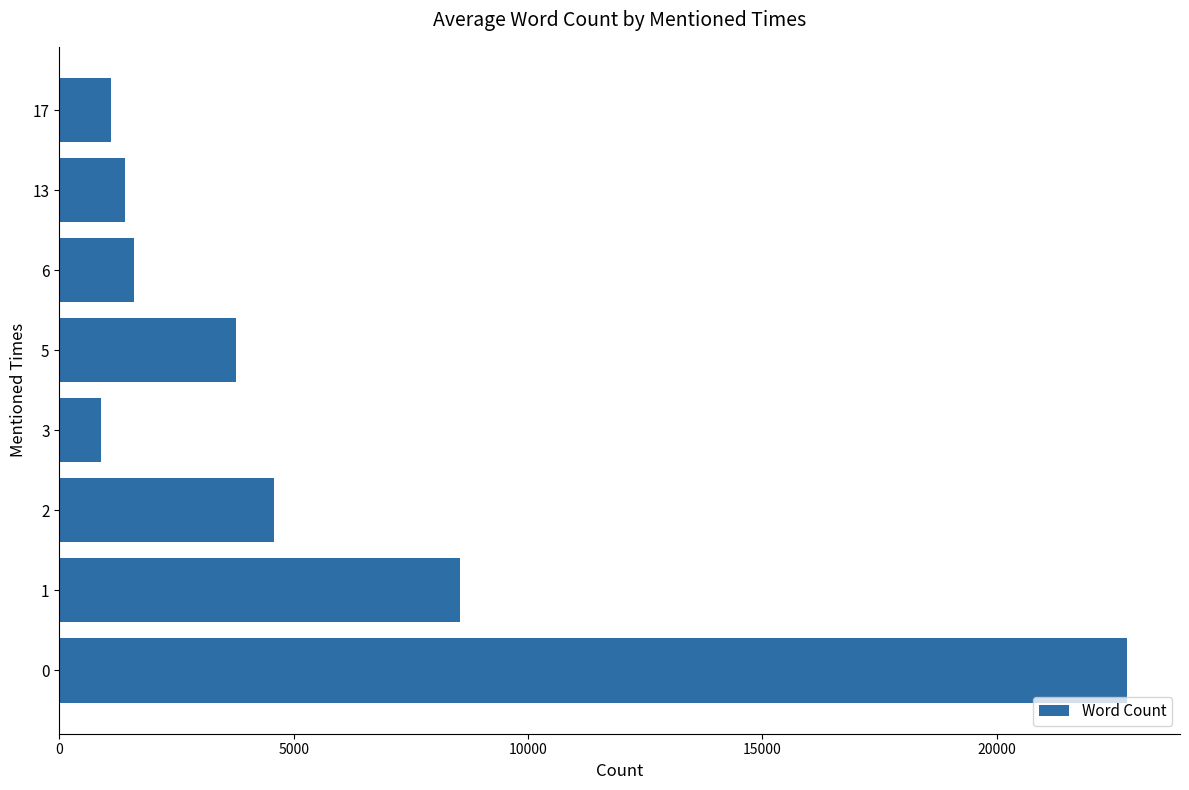

What is the minimum value shown in the chart?

893